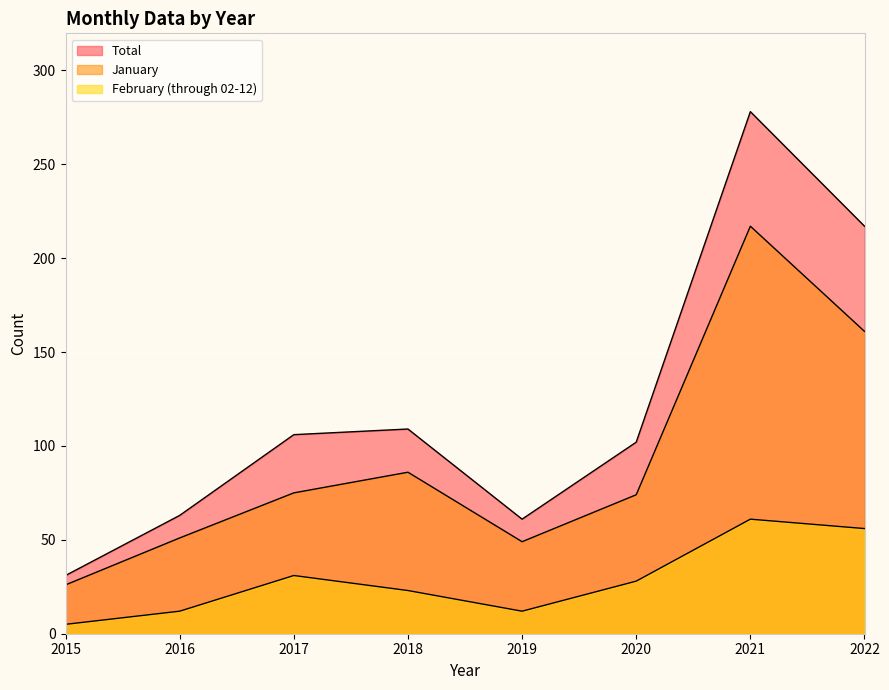

The January series shows 8 at 2015. True or false?

False